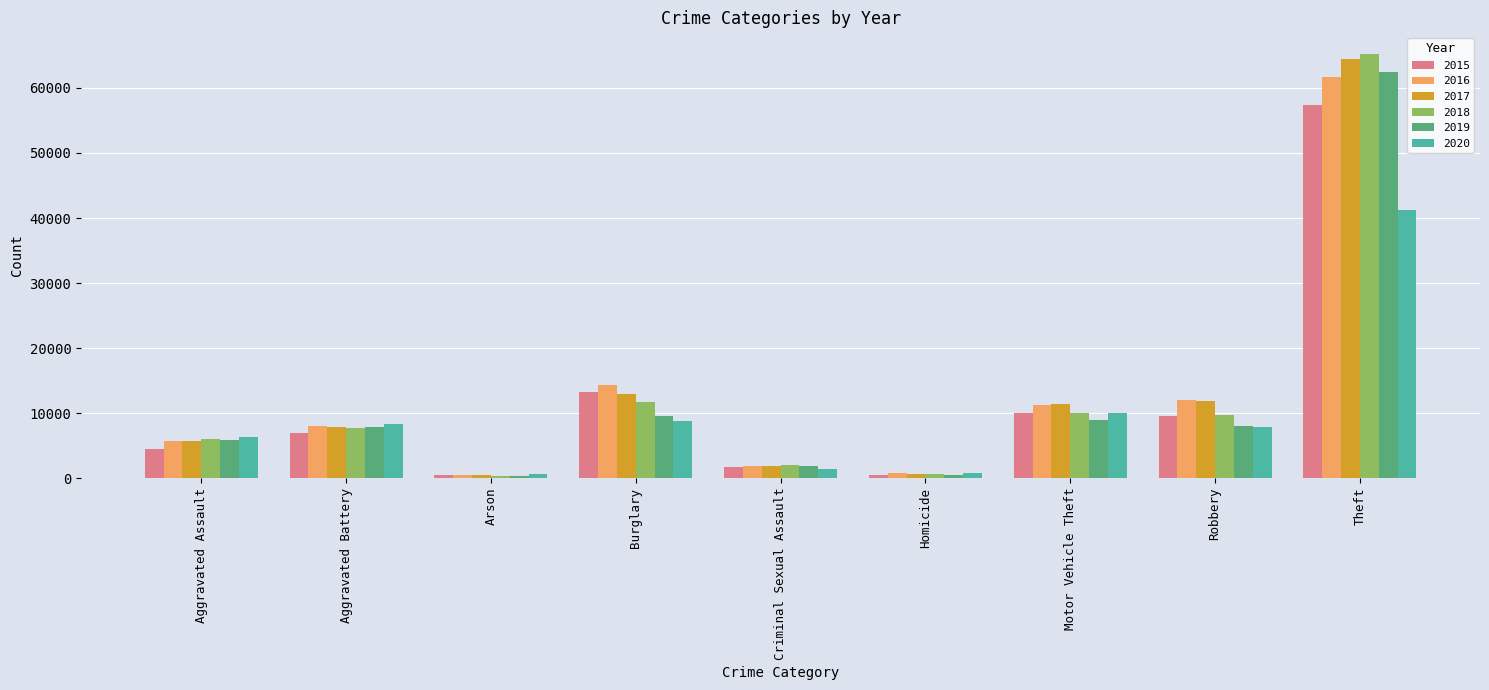

Does the chart contain stacked bars?

No